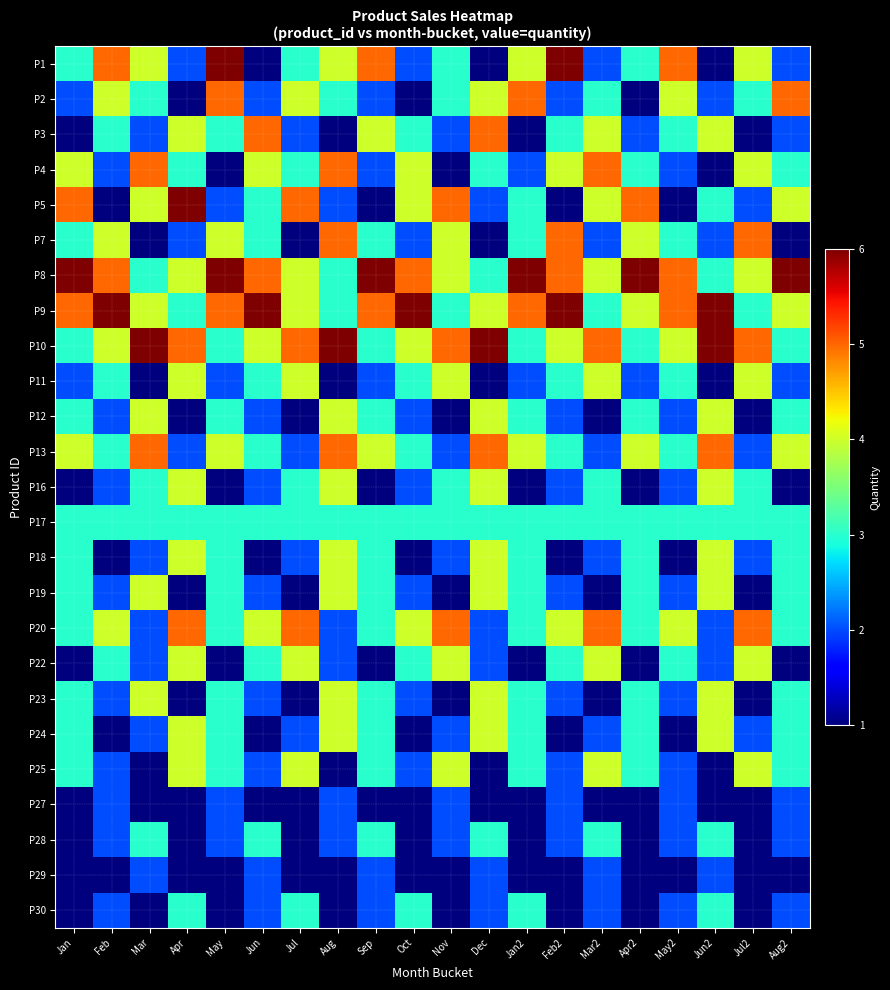

At which category does the chart reach its peak across all series?

May